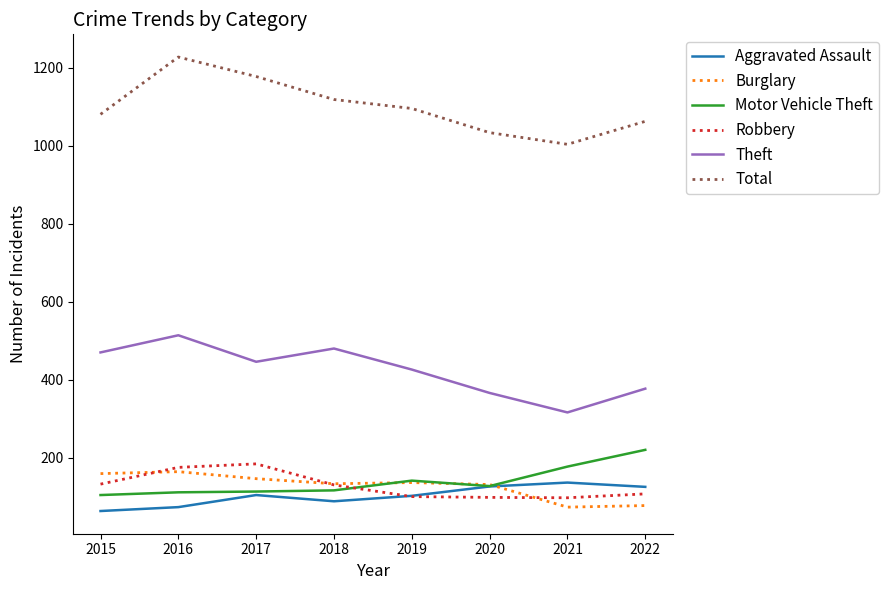

What is the minimum value shown in the chart?

63